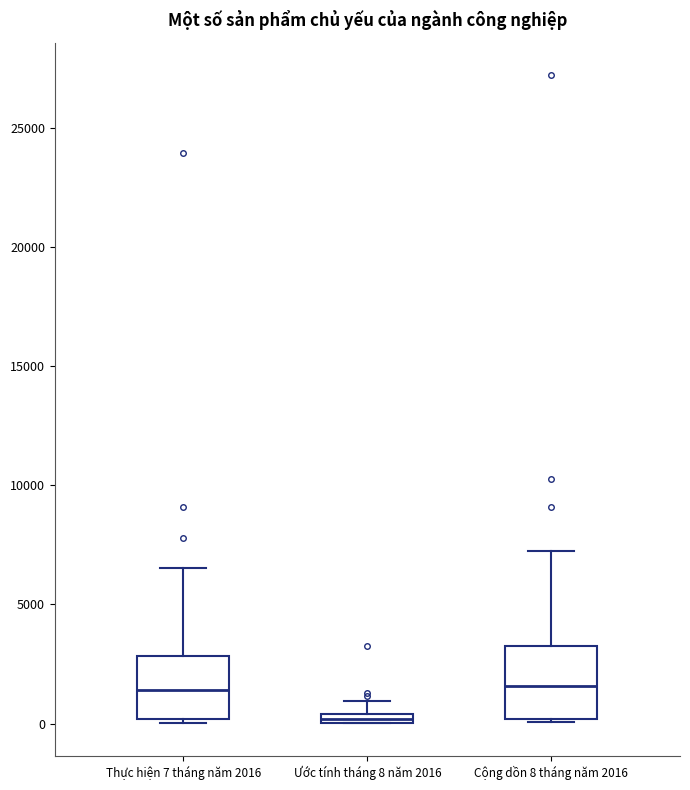

Where does the median line of the box for Thực hiện 7 tháng năm 2016 sit on the y-axis? The values are not printed on the chart, so give them approximately, as read against the axis.

1500